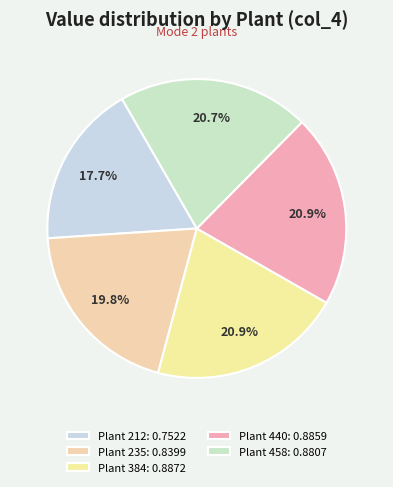

Is it true that Plant 440 is 21% of the pie?

True